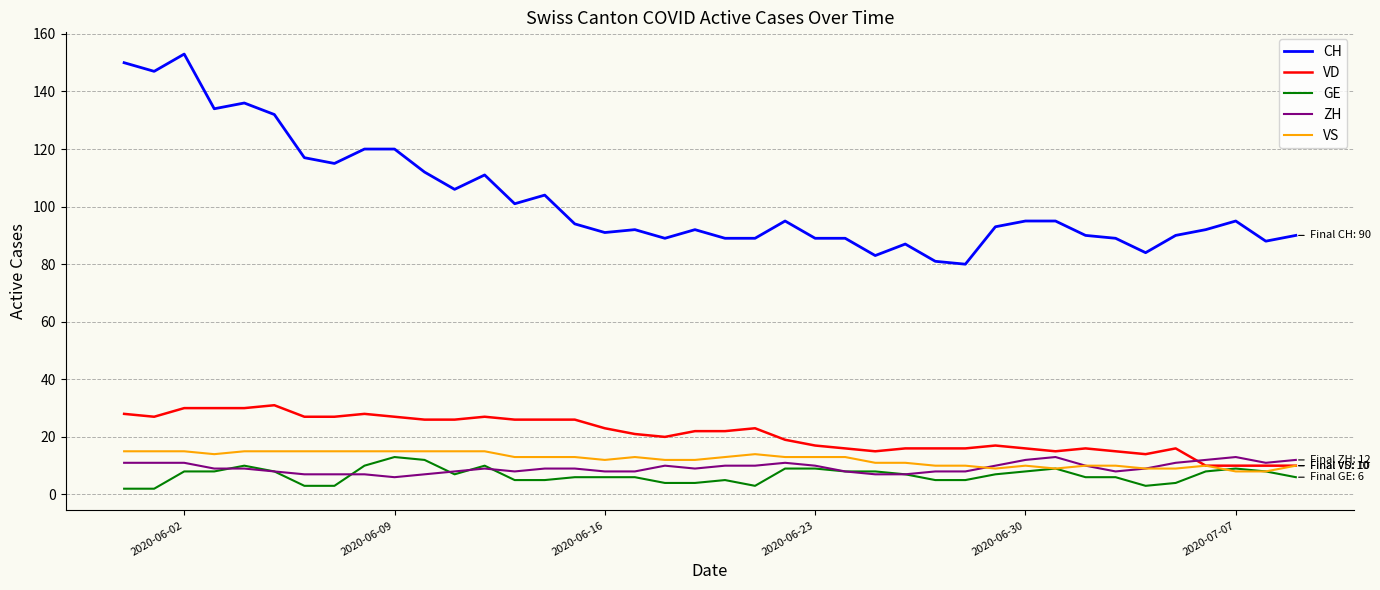

True or false: ZH and CH cross at least once.

False